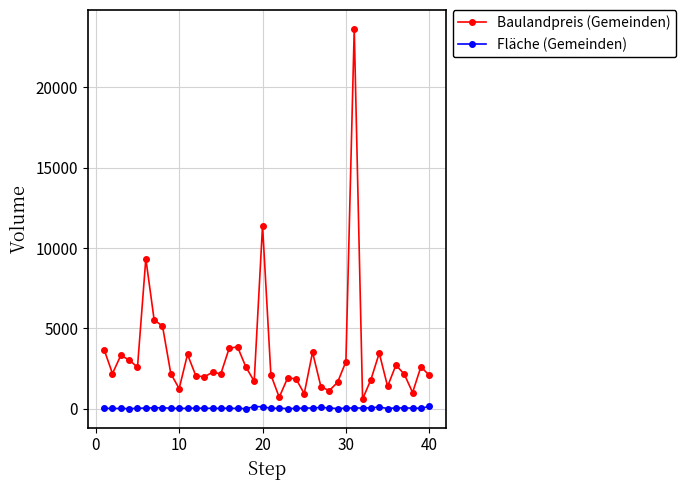

What is the maximum value for Baulandpreis (Gemeinden)?

23630